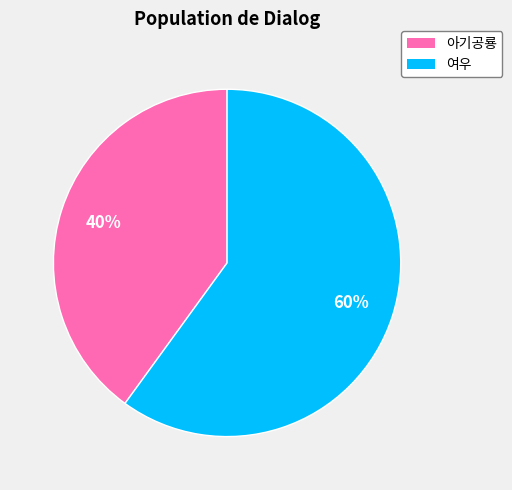

Which category has the biggest portion of the pie?

여우